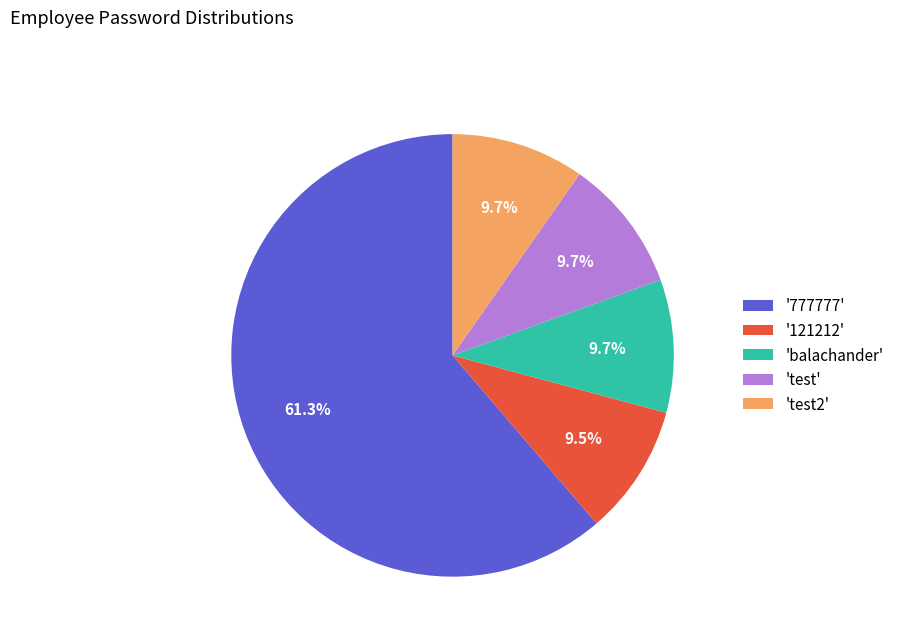

Is there any slice that represents more than half of the pie?

Yes